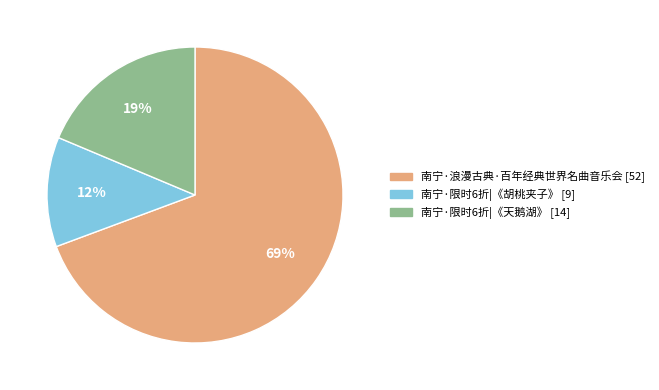

Is there any slice that represents more than half of the pie?

Yes